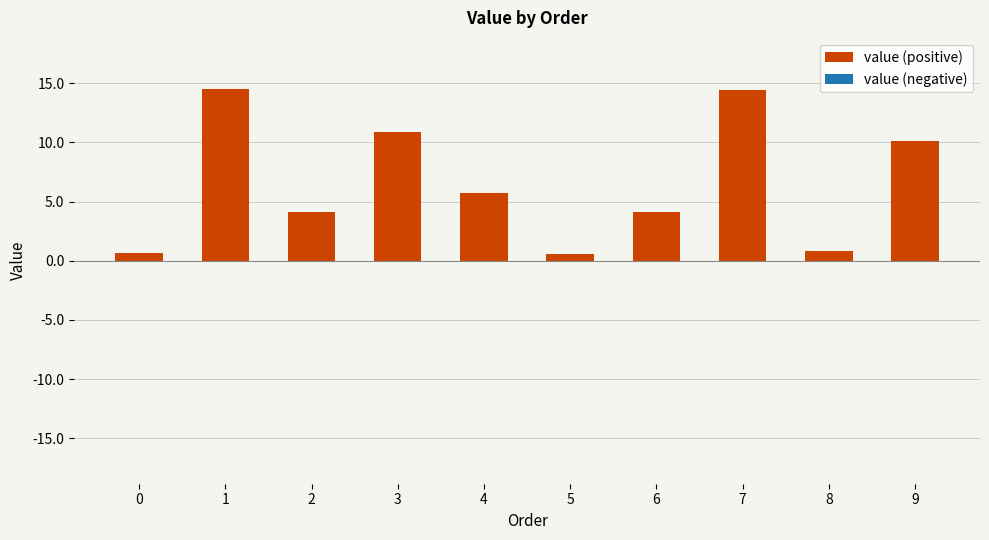

How many values exceed 5?

5